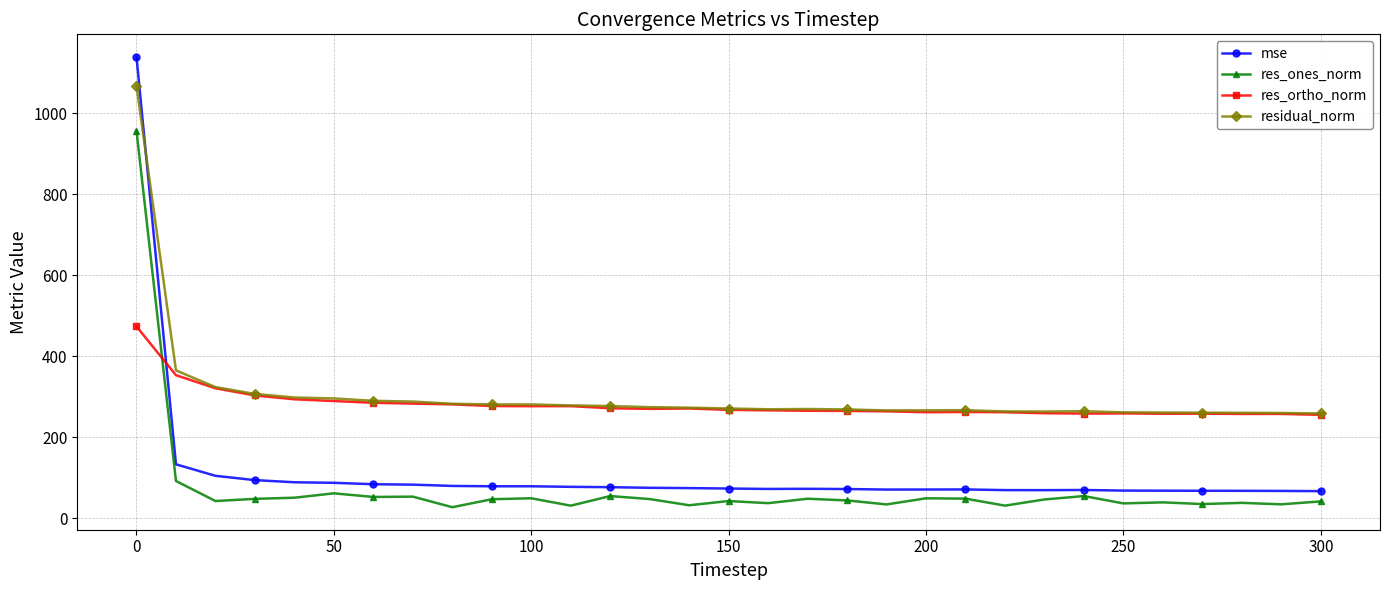

Does the chart display data point markers on the line(s)?

Yes